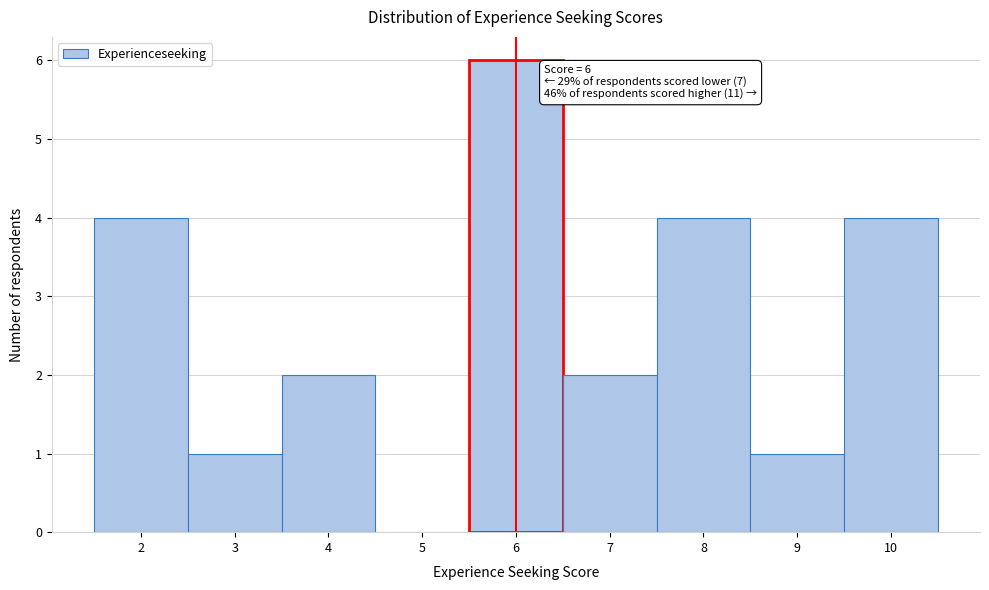

Over which range of the x-axis is the bar tallest?

5.5 to 6.5